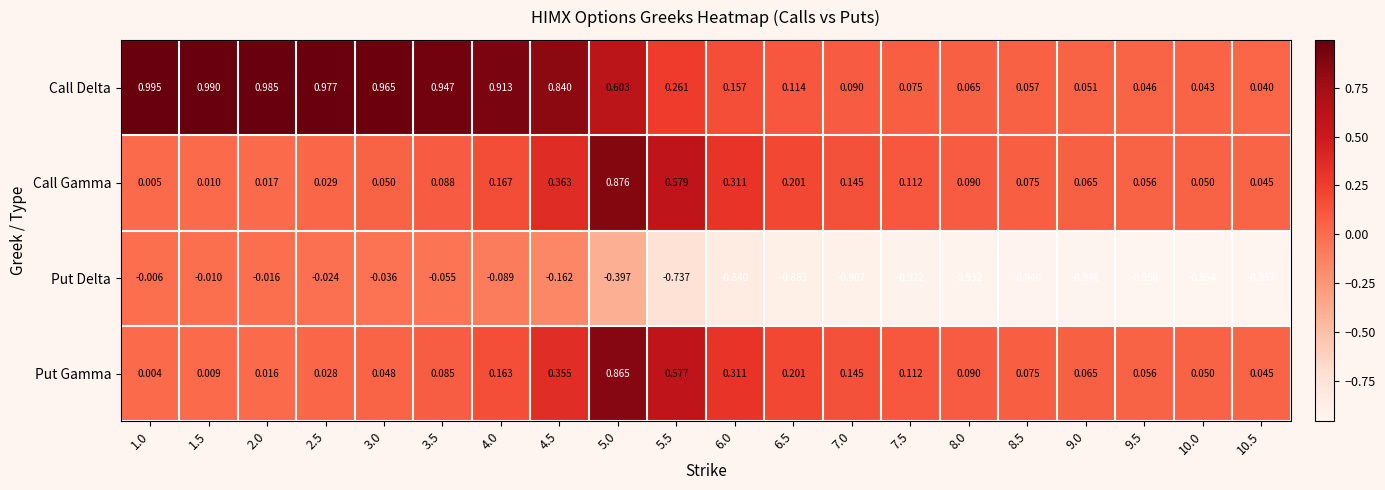

Which series has the largest range (max minus min)?

Call Delta